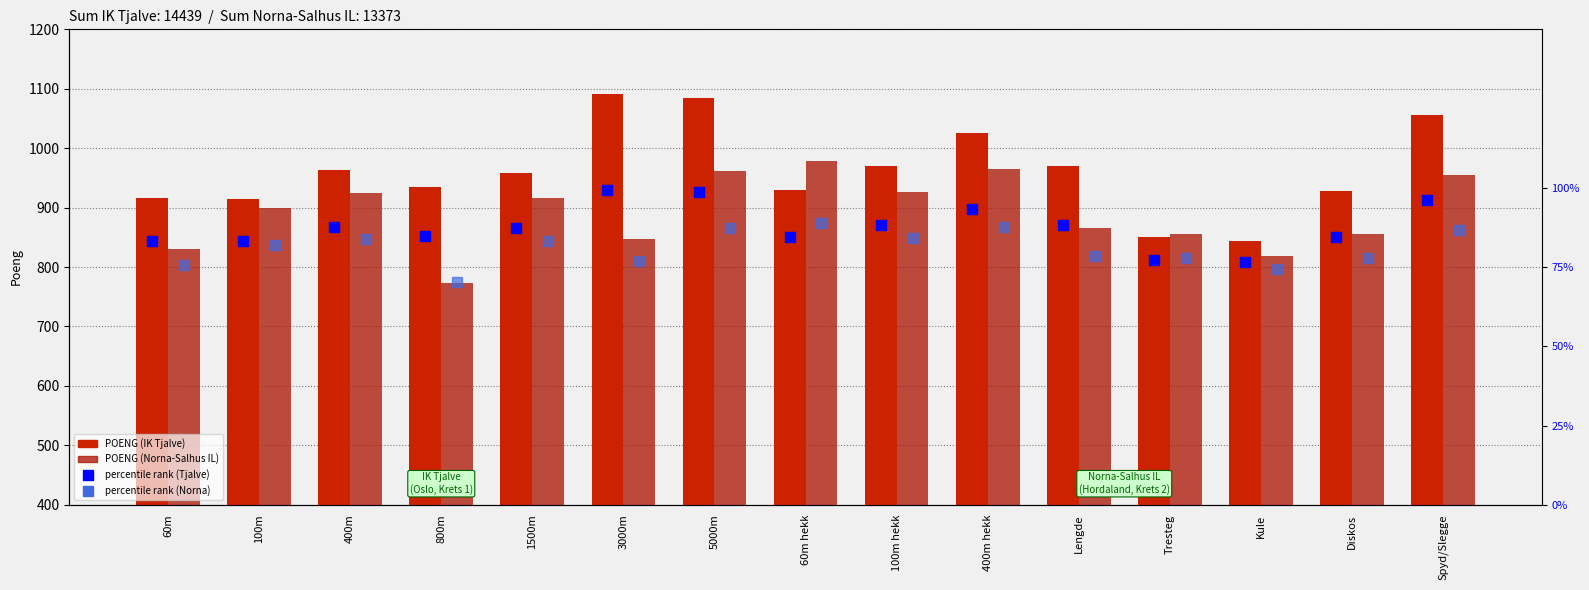

The percentile rank (Tjalve) series shows 55.5 at Spyd/Slegge. True or false?

False